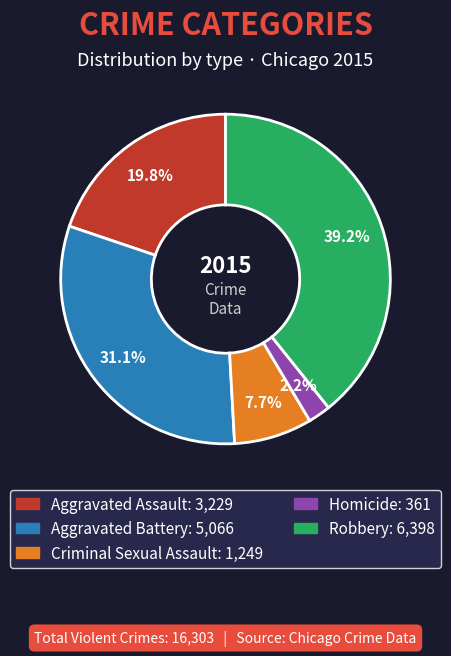

Does Robbery represent more than half of the total?

No